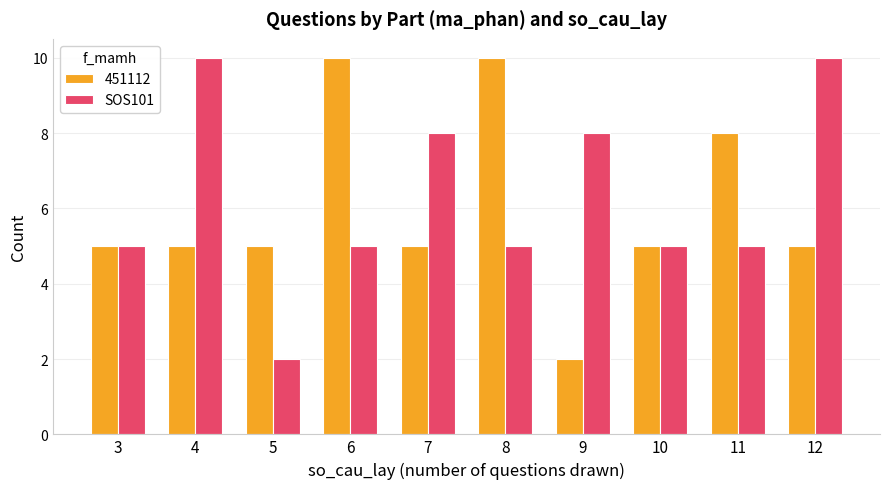

What is the greatest value displayed?

10